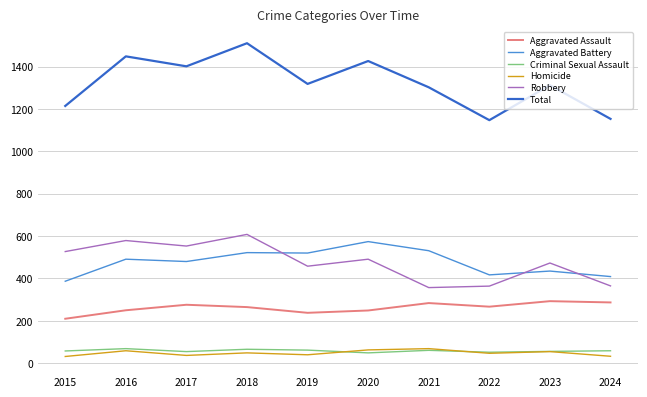

How many lines are shown in the chart?

6